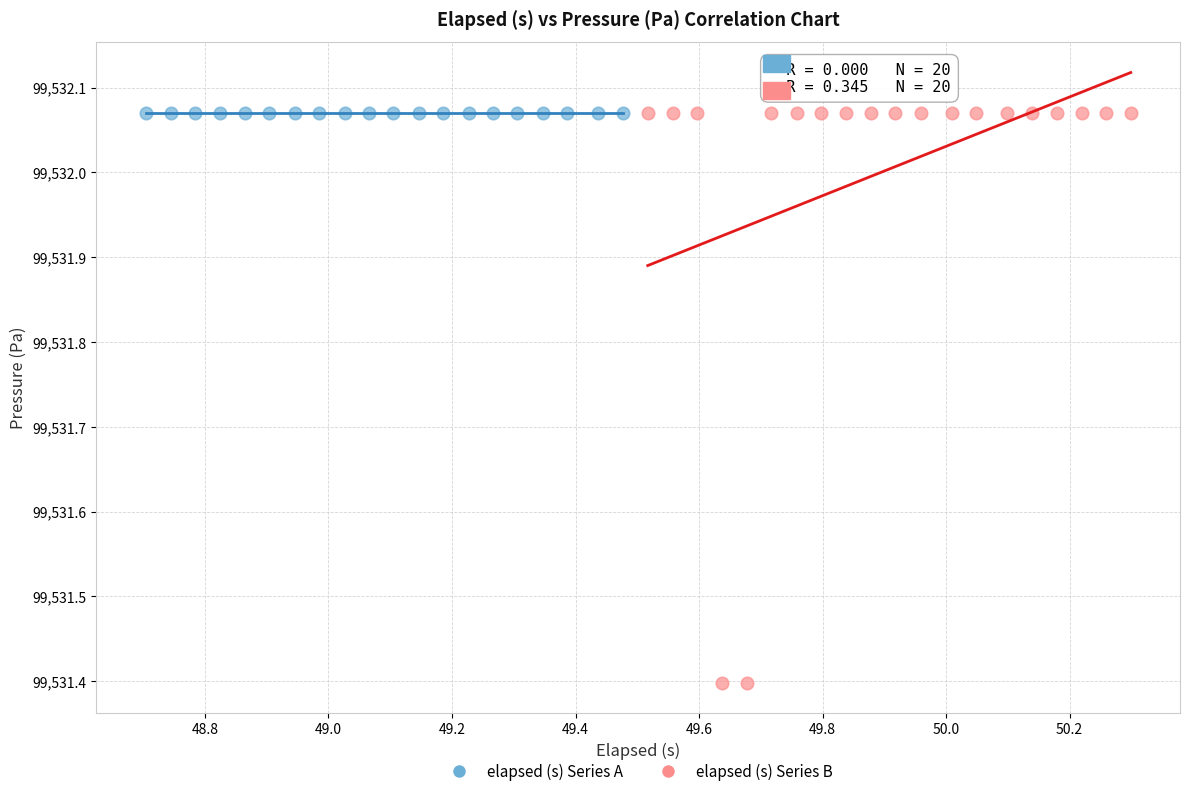

Which series reaches the minimum Y coordinate?

elapsed (s) Series B